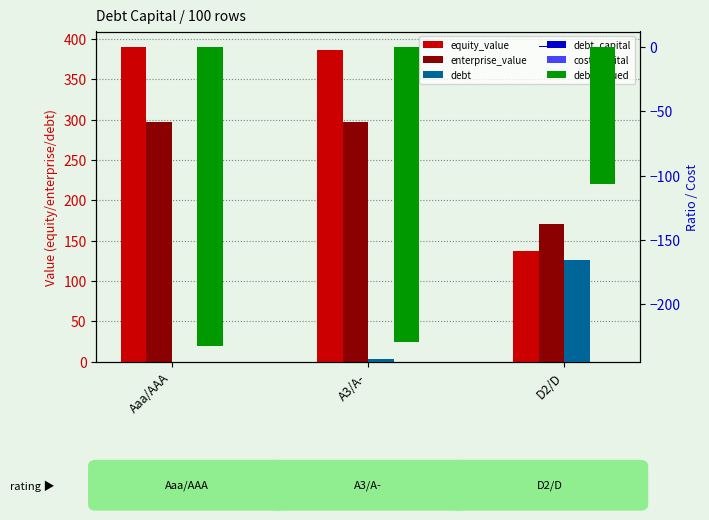

Which category has the lowest value in the debt_capital series?

Aaa/AAA